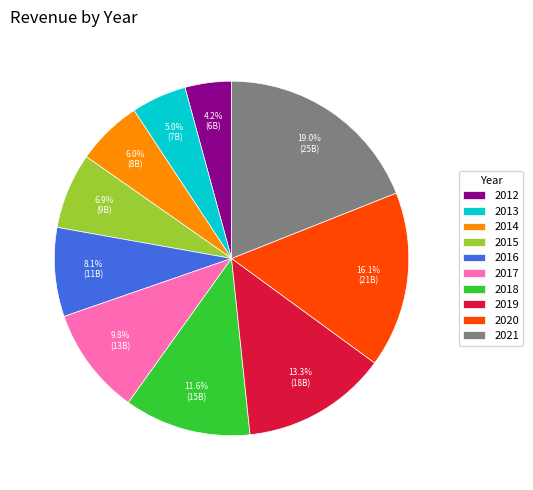

Approximately how many times larger is the value at 2020 compared to 2021?

0.8